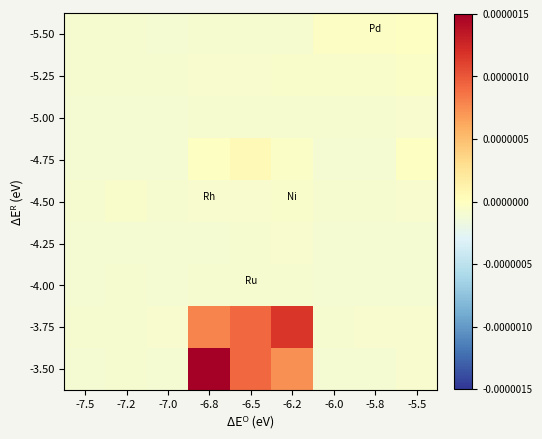

At which category is the sum across all series the highest?

-6.8